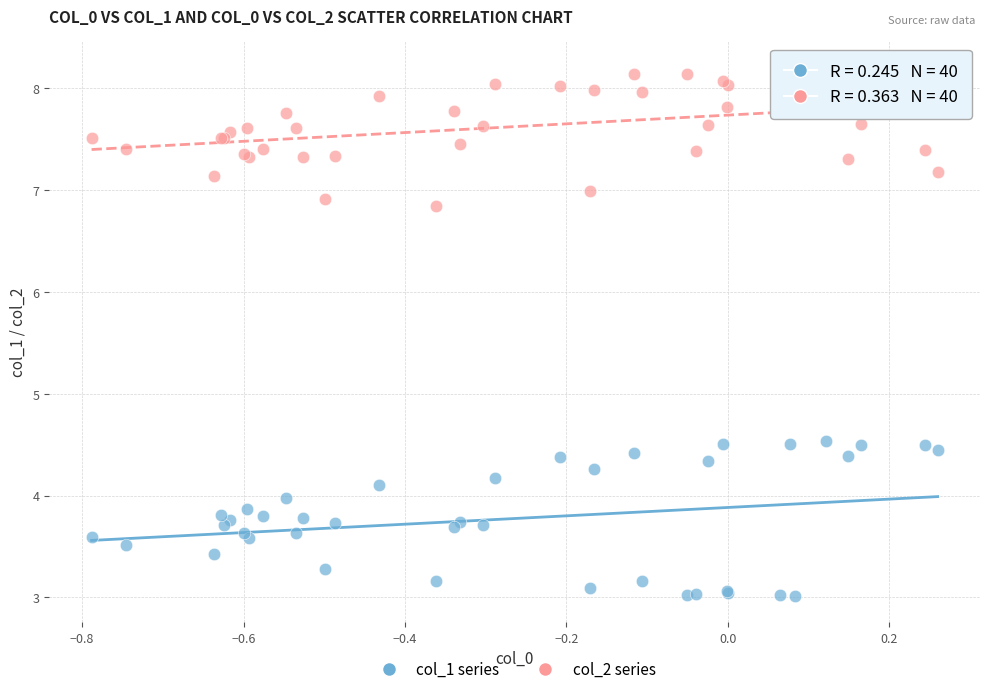

Which series reaches the maximum Y coordinate?

col_2 series